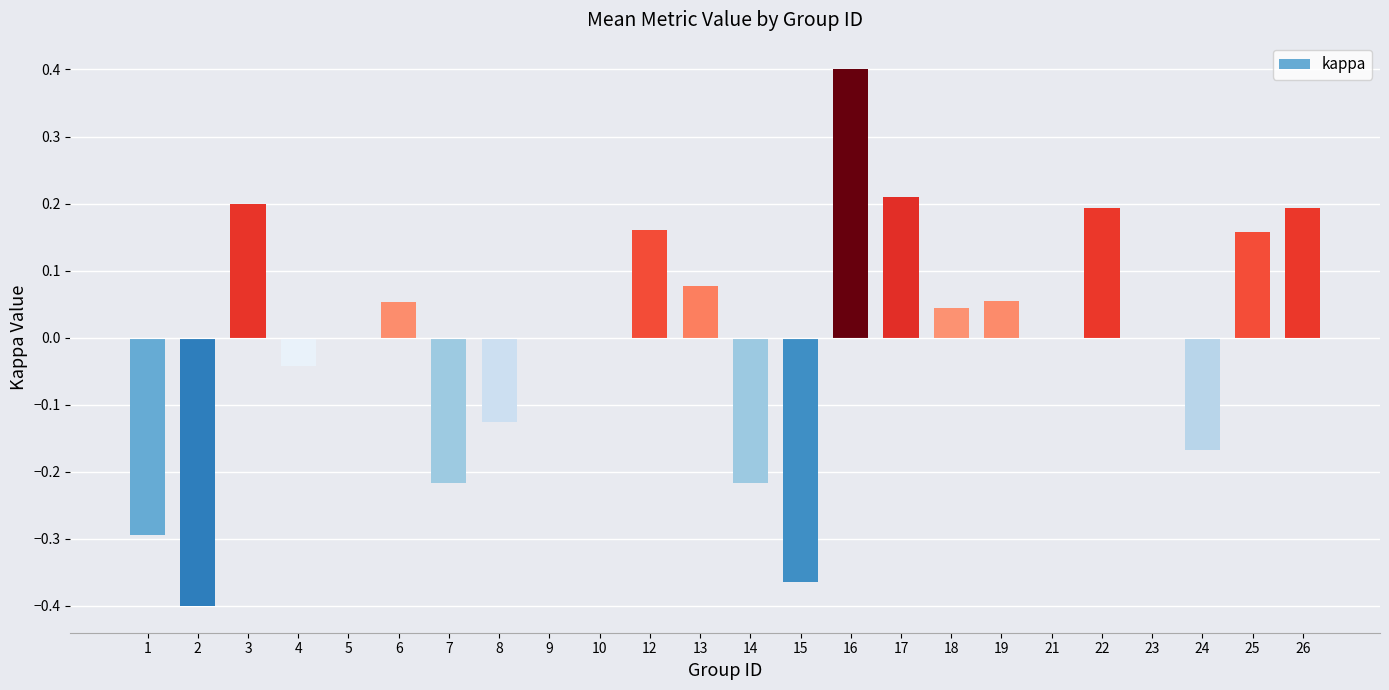

Between 7 and 17, which is larger?

17